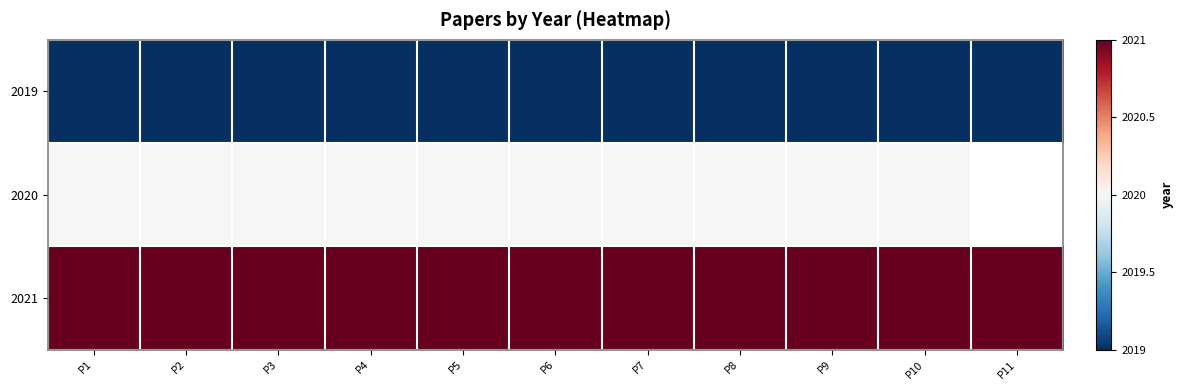

Rank the series at P1 from highest to lowest value.

2021, 2020, 2019